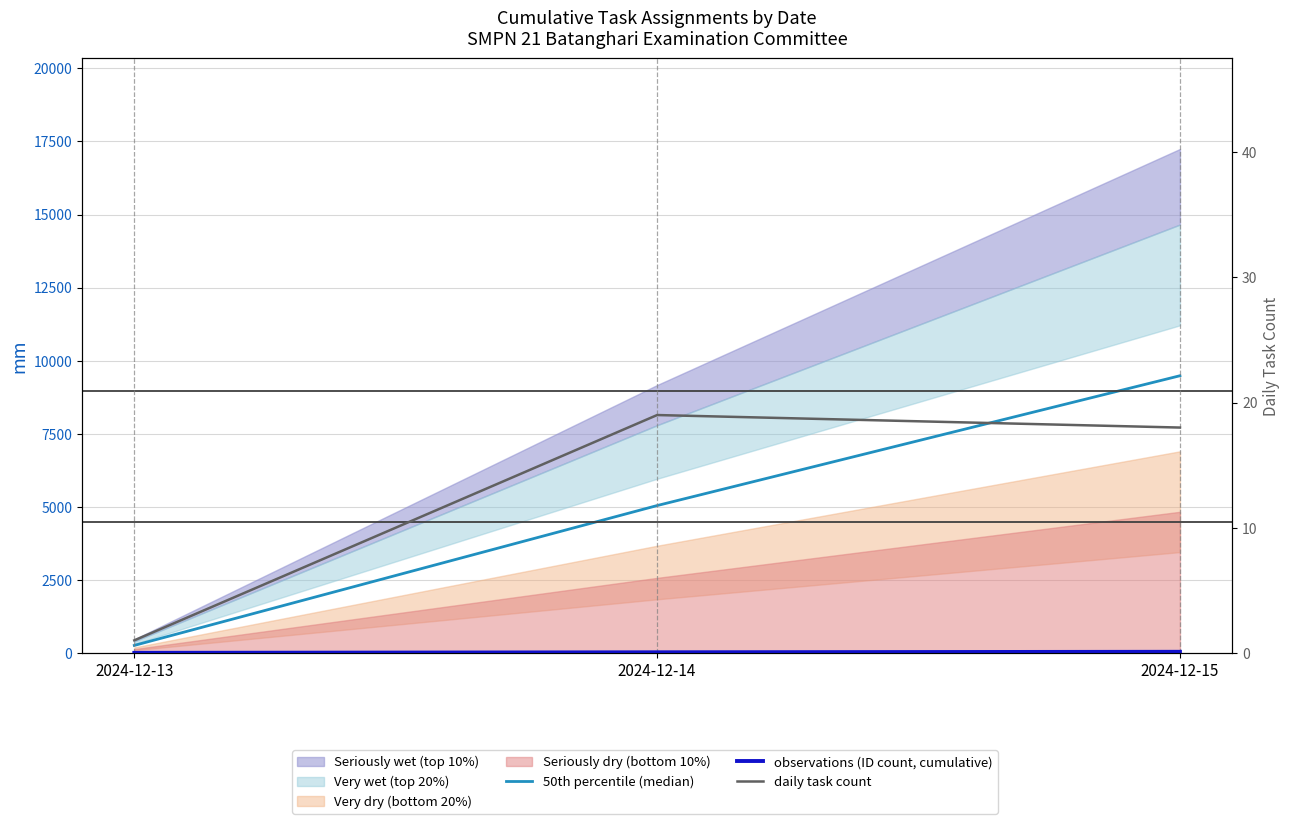

At which label does daily task count reach its minimum?

2024-12-13